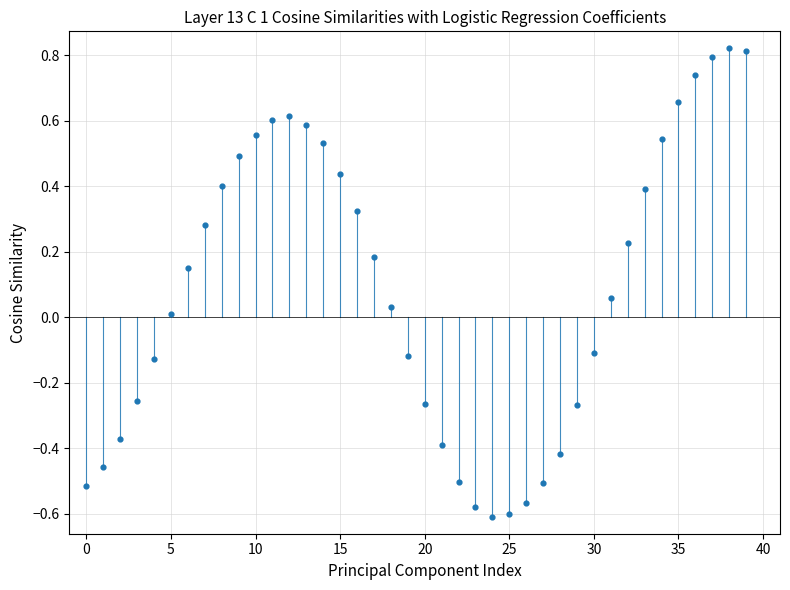

What is the range of Y values (max minus min)?

1.4